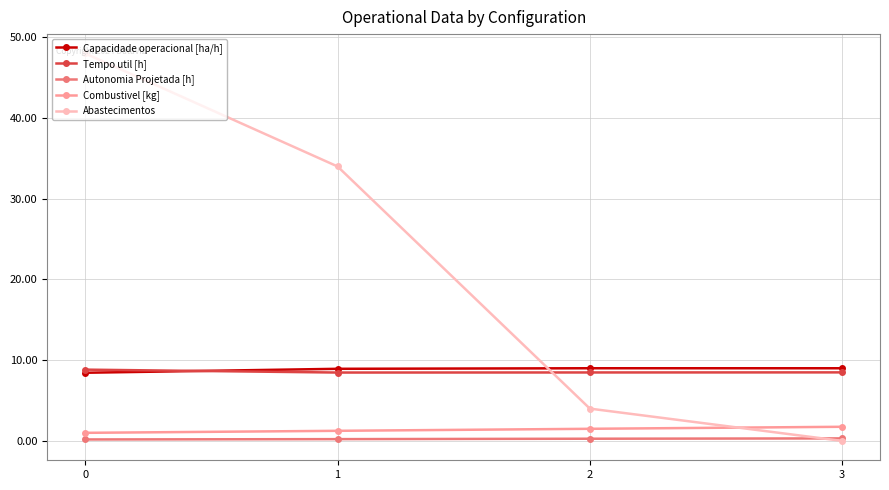

Which series has the largest total across all categories?

Abastecimentos